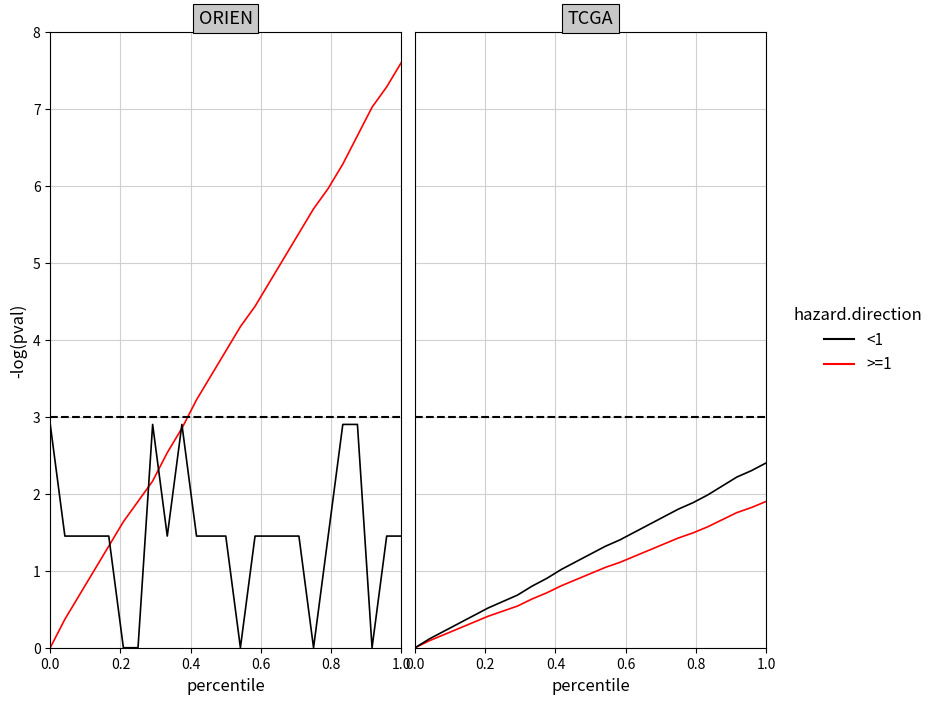

What is the sum of all >=1 values?

23.8